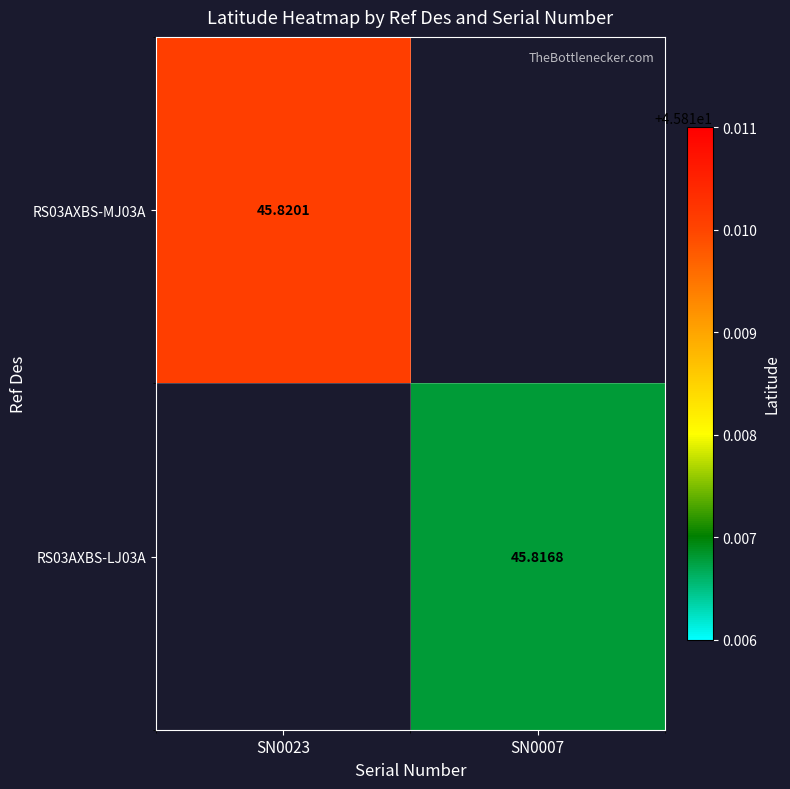

Is the value of RS03AXBS-MJ03A at SN0023 greater than the value of RS03AXBS-LJ03A at SN0007?

Yes